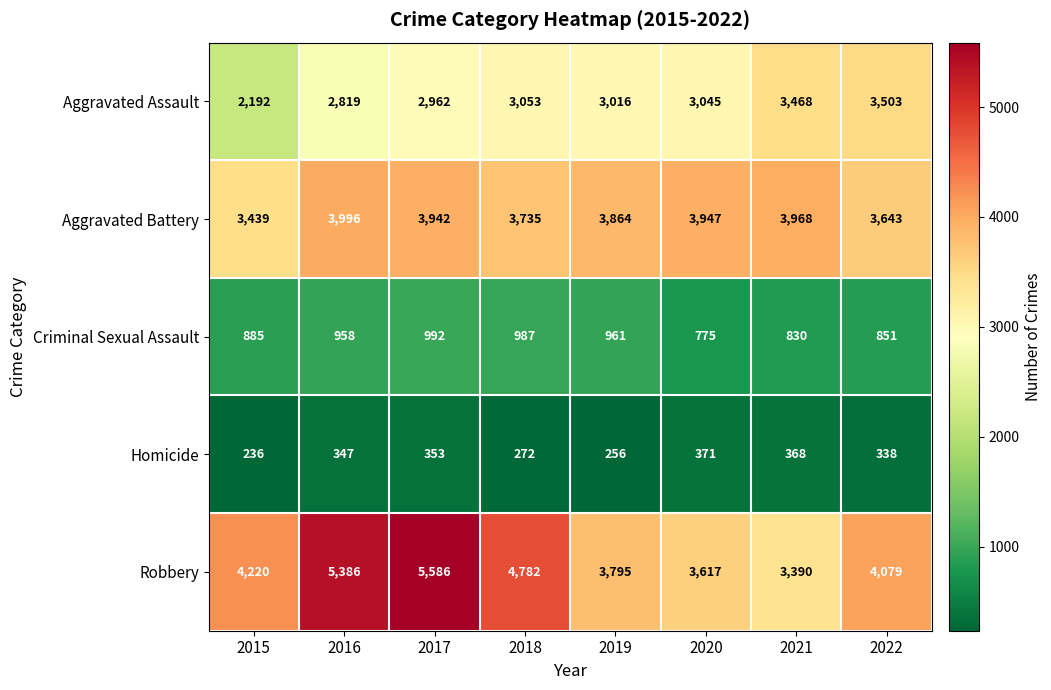

At which category does the chart reach its minimum across all series?

2015